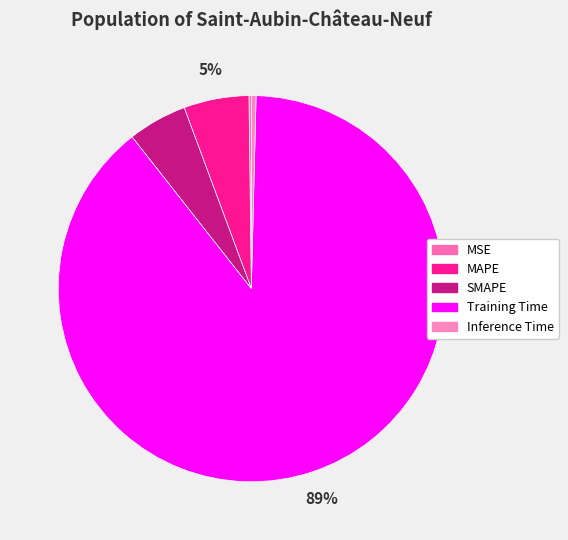

Which has a higher value, MSE or SMAPE?

SMAPE